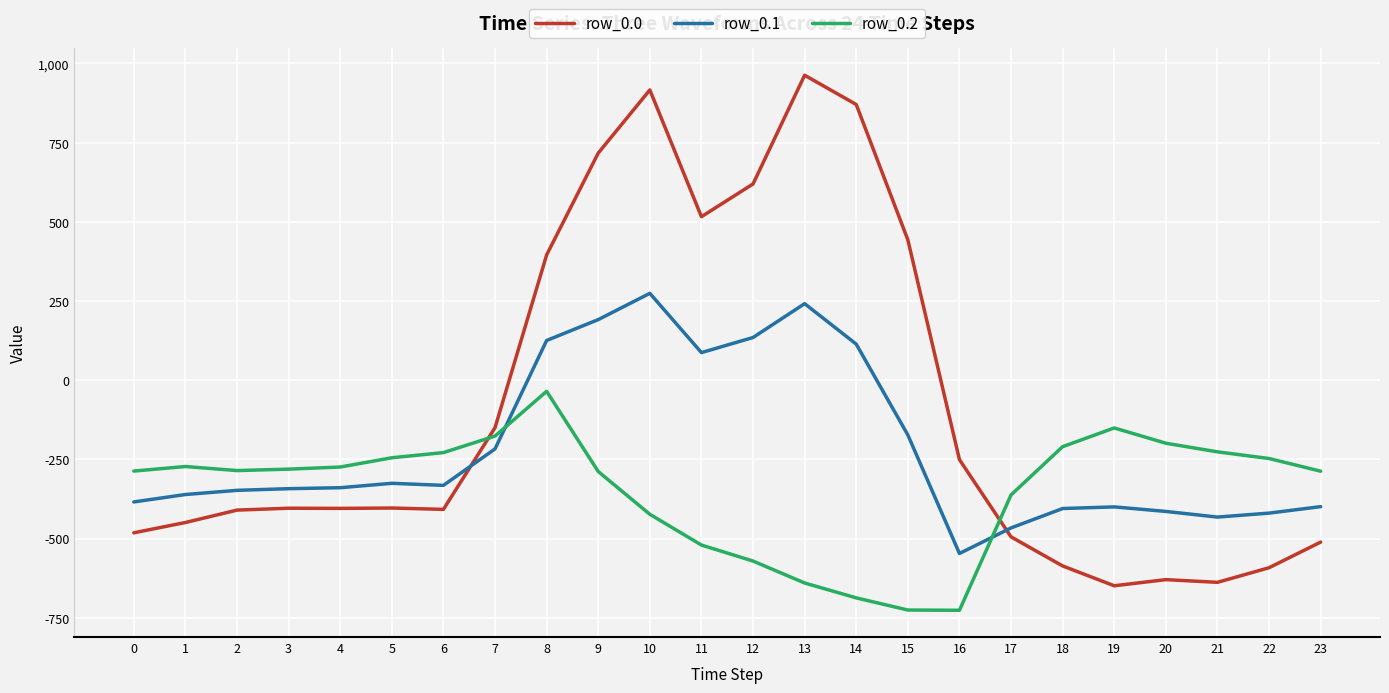

How many values in row_0.1 are below zero?

17